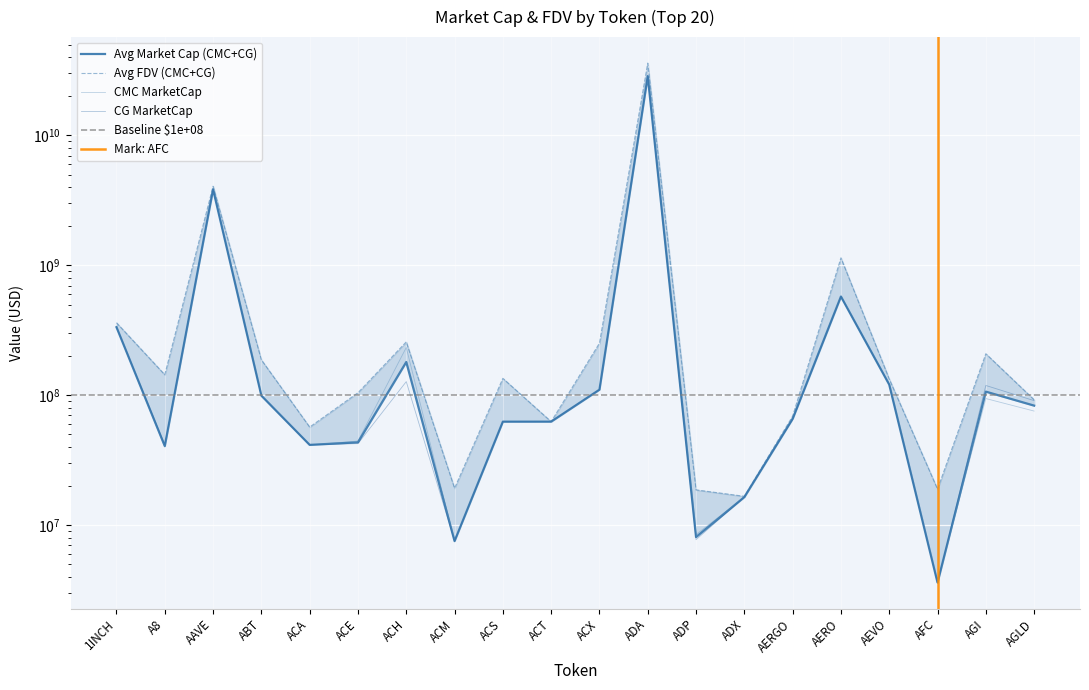

True or false: CG_FDV and CMC_FDV cross at least once.

False